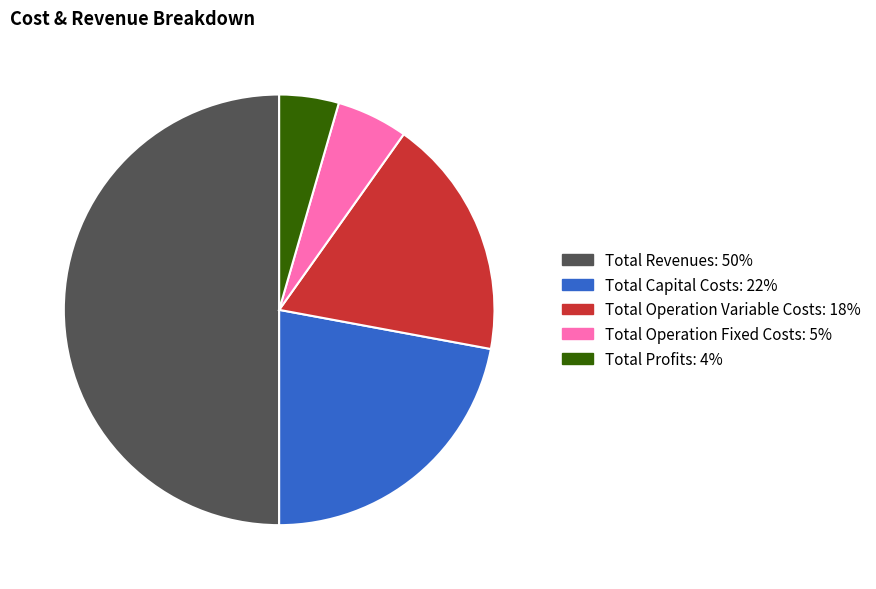

Combined, do Total Revenues and Total Operation Variable Costs account for over 50%?

Yes